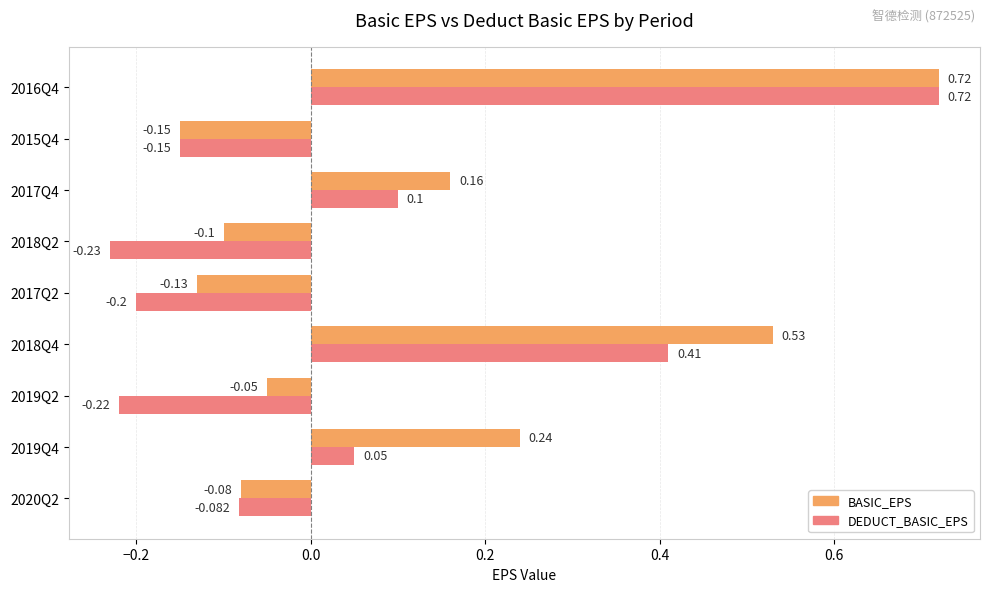

Which series has the largest range (max minus min)?

DEDUCT_BASIC_EPS